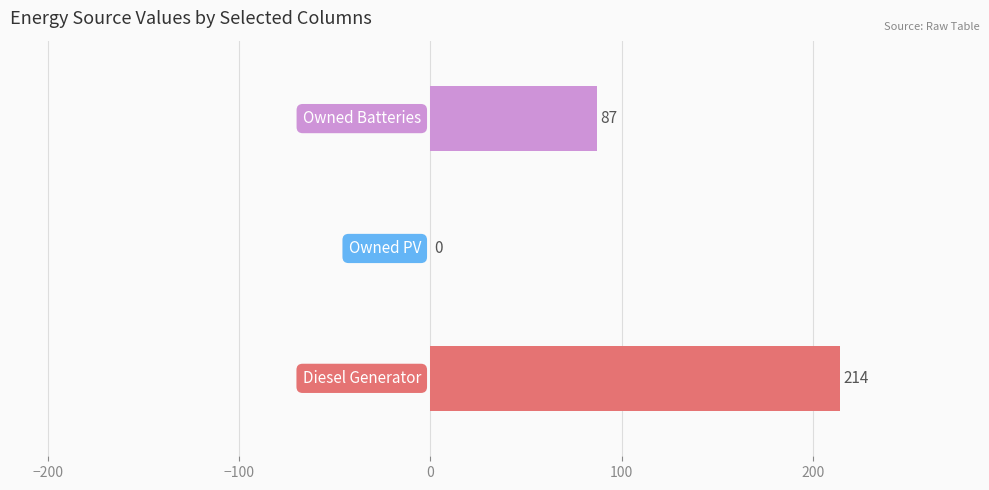

What is the greatest value displayed?

214